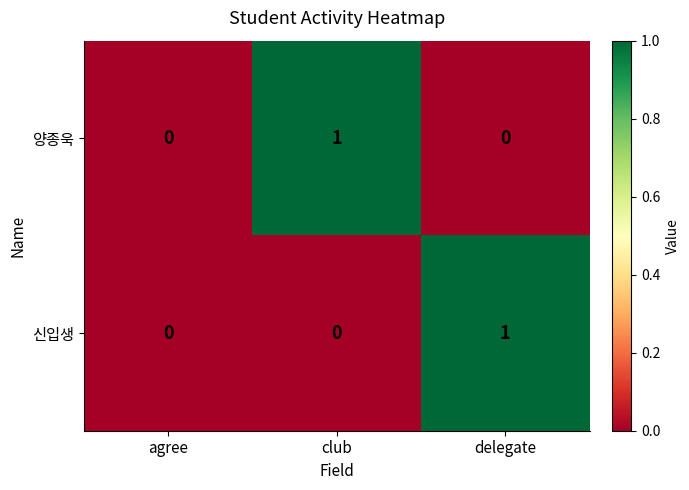

Is the value of 신입생 at agree greater than the value of 양종욱 at club?

No